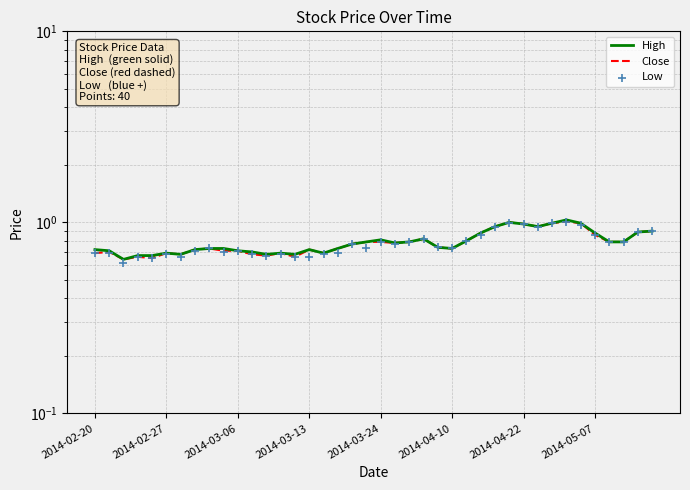

Which series has the largest Y range (max minus min)?

Low